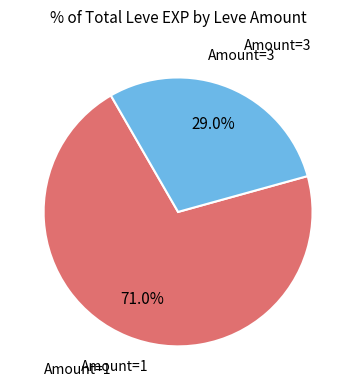

Is there any slice that represents more than half of the pie?

Yes